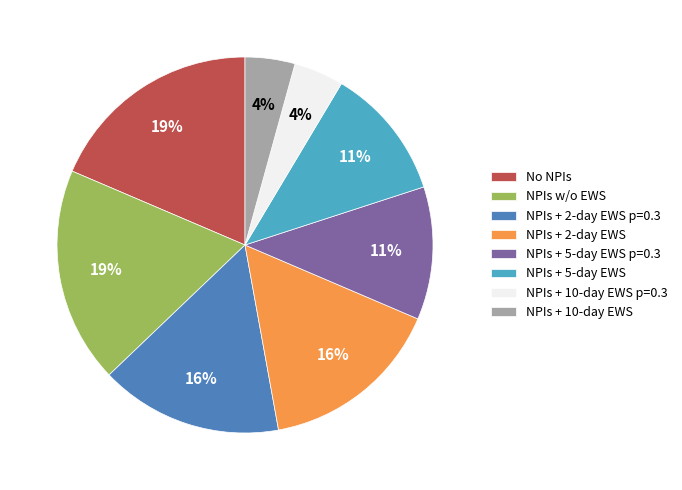

True or false: NPIs w/o EWS accounts for 6% of the total.

False